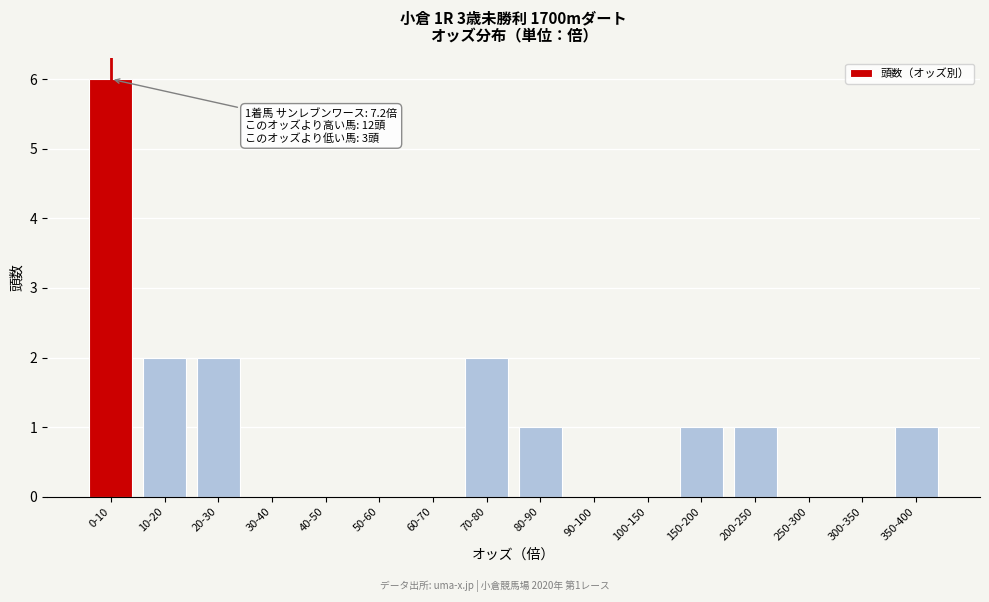

Reading right to left, extract all data points from this chart.

350-400=1	300-350=0	250-300=0	200-250=1	150-200=1	100-150=0	90-100=0	80-90=1	70-80=2	60-70=0	50-60=0	40-50=0	30-40=0	20-30=2	10-20=2	0-10=6